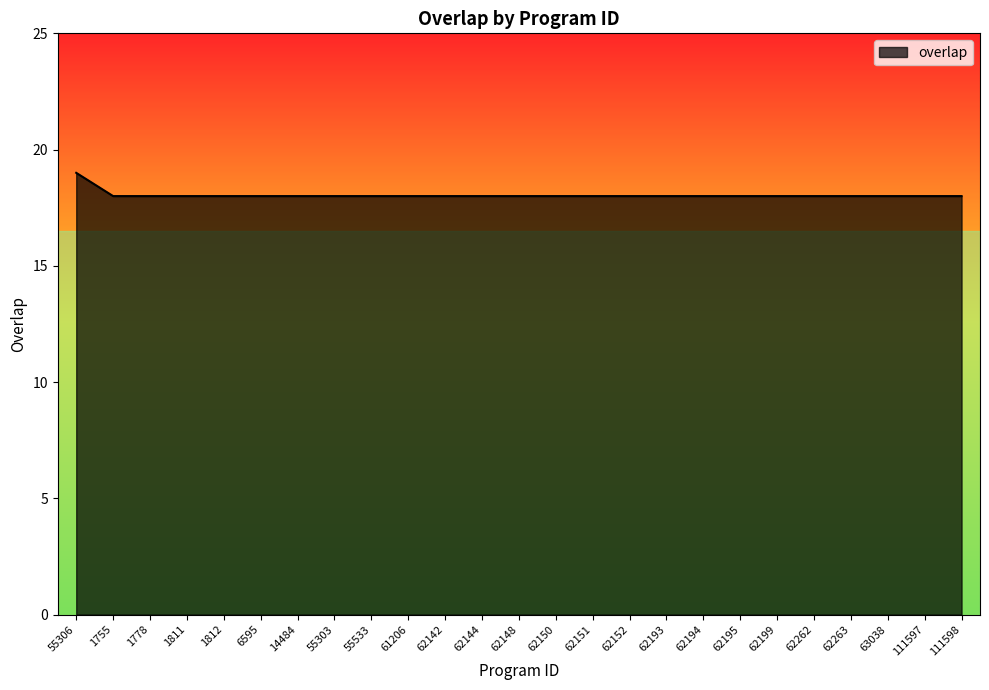

How many categories are shown in the chart?

25